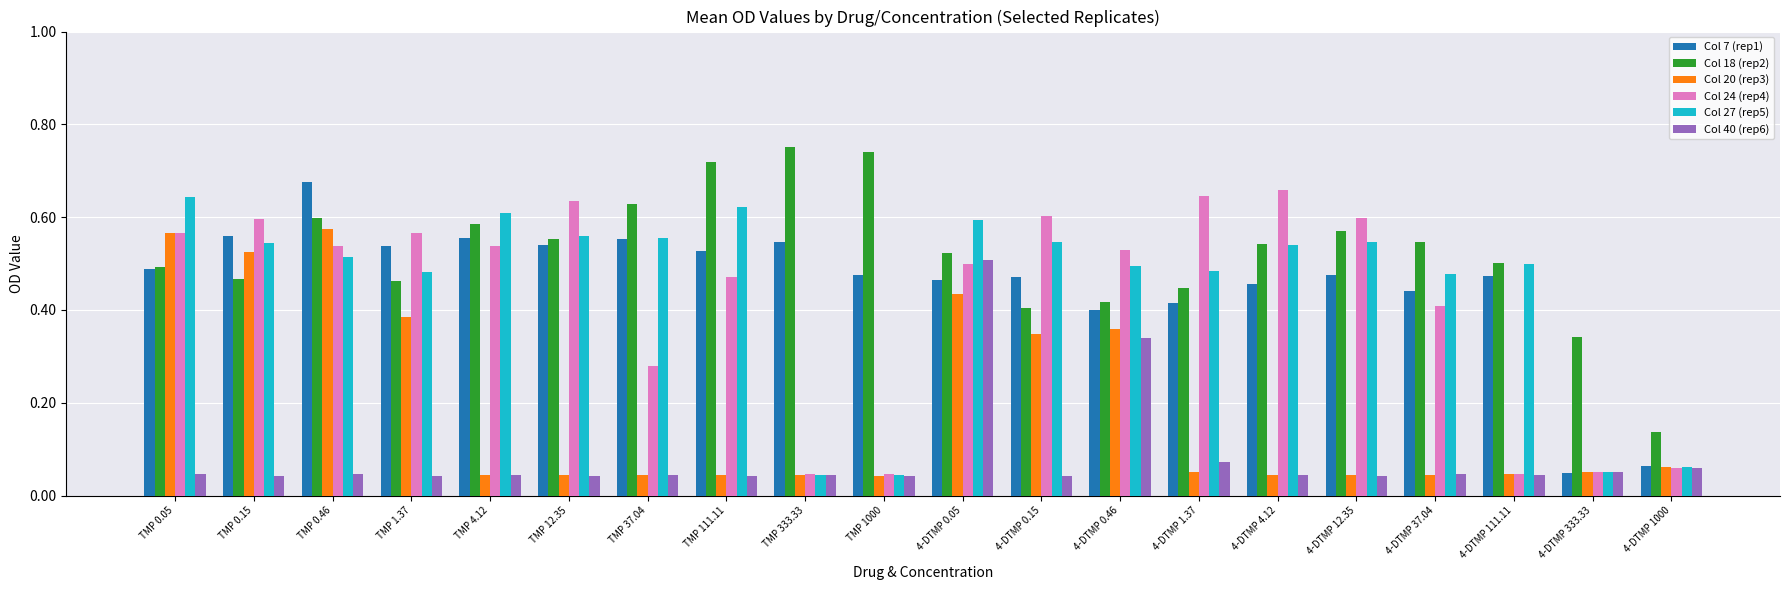

True or false: Col 27 (rep5) has a value of 0.5 at TMP 1.37.

True